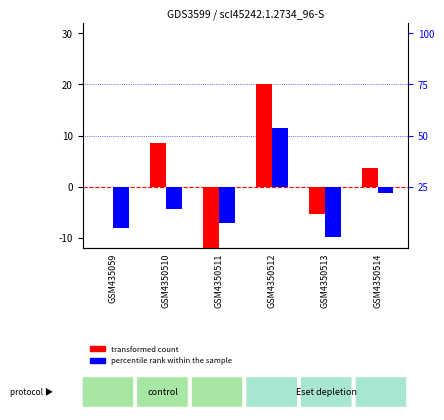

What is the sum of all percentile rank within the sample values?

-19.3